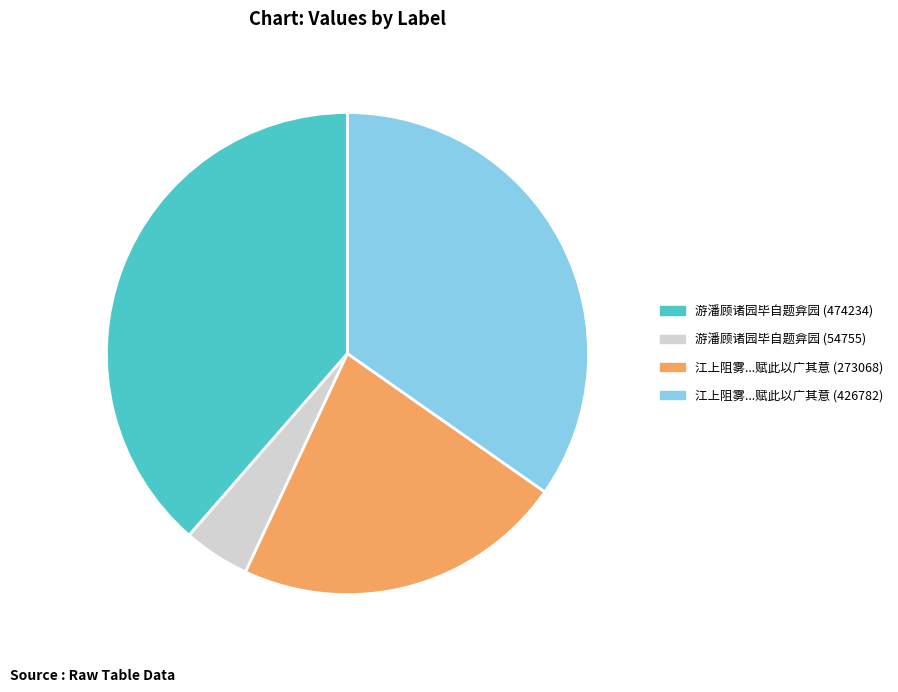

Does any single category account for the majority?

No